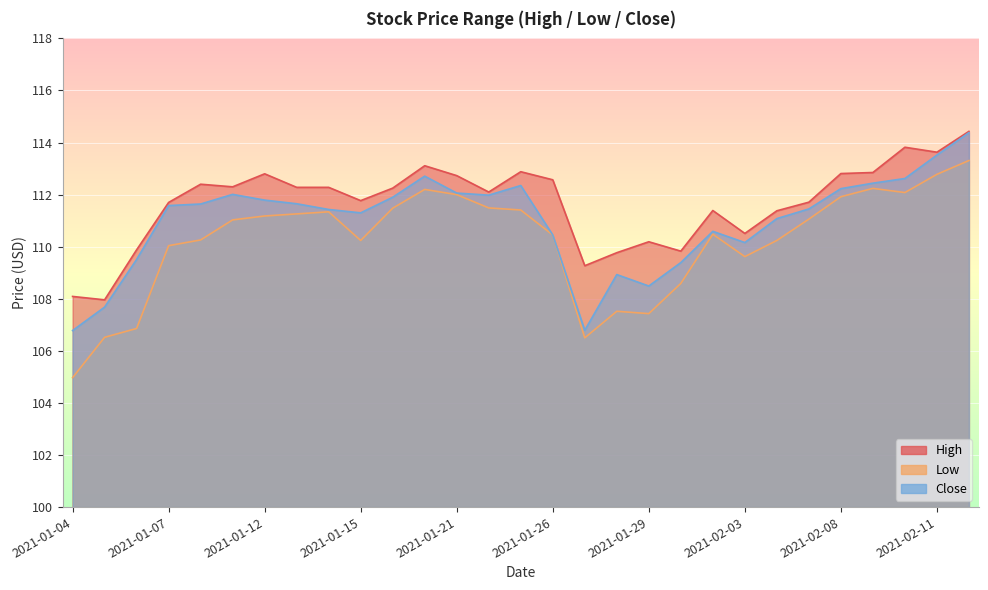

How many data points in High are less than 112?

13